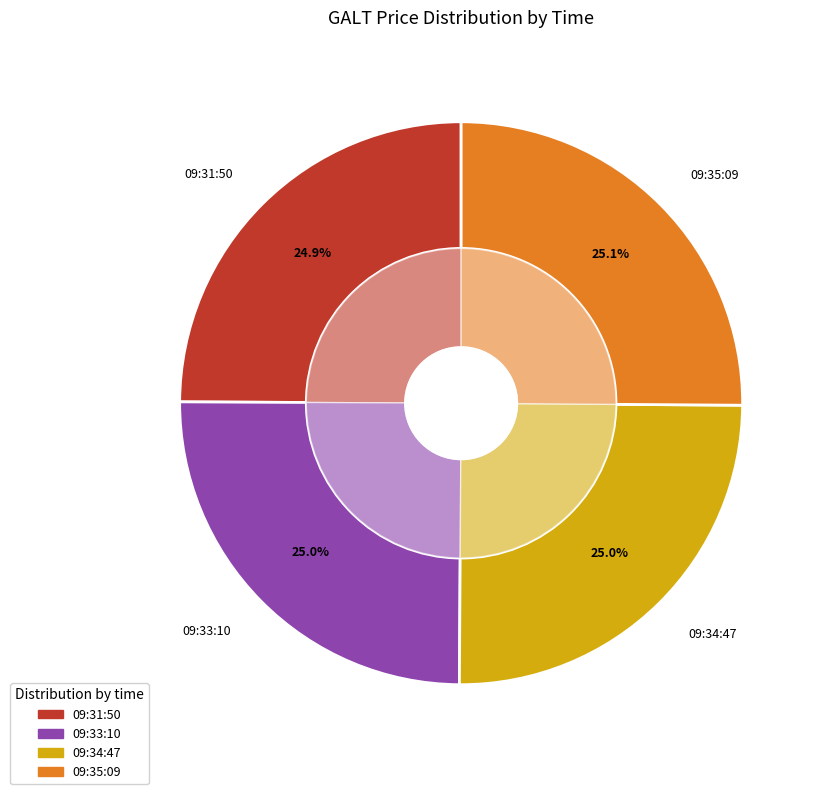

Approximately how many times larger is the value at 09:34:47 compared to 09:33:10?

1.0